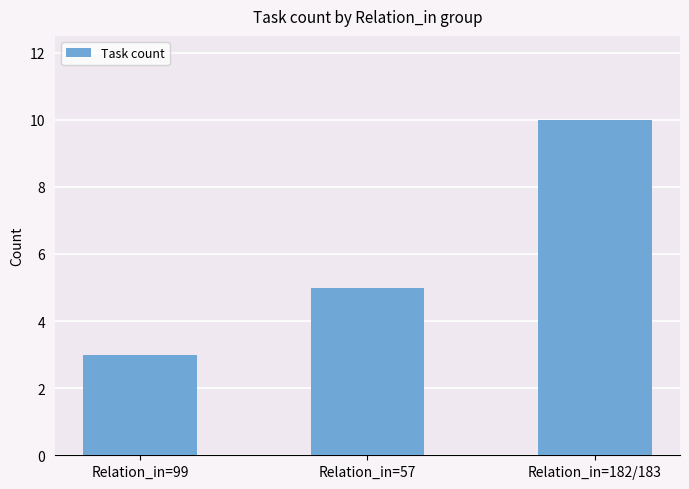

Reading left to right, extract all data points from this chart.

3	5	10